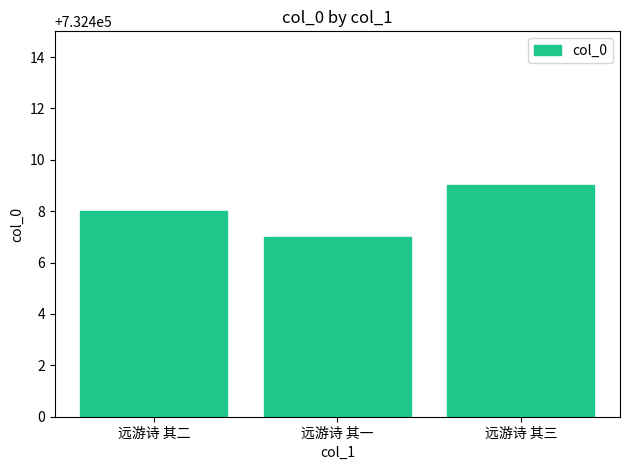

Which label corresponds to the smallest value in the chart?

远游诗 其一